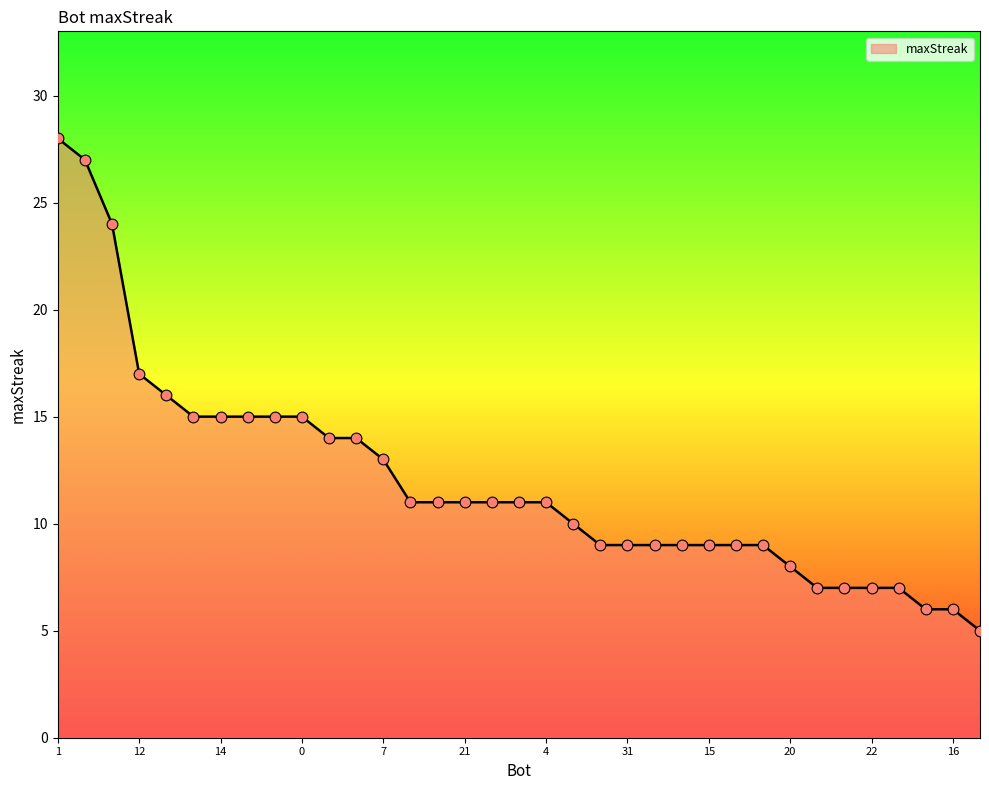

What is the difference between the maximum and minimum values?

23